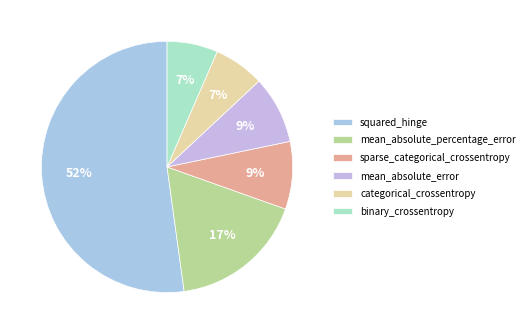

To the nearest percent, what is the average slice percentage?

17%